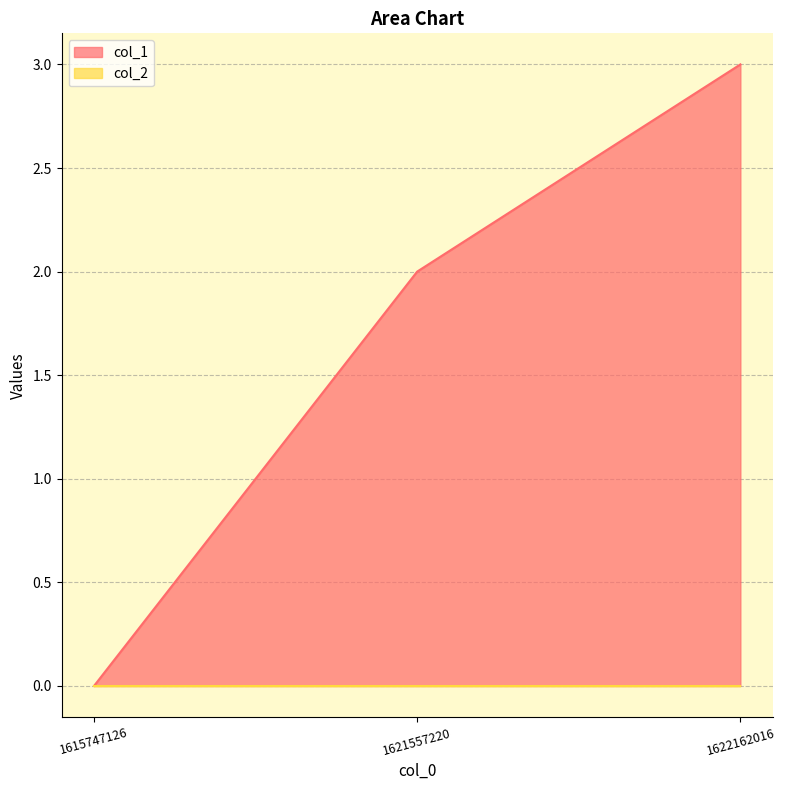

True or false: the data shows 1 at 1621557220.

False